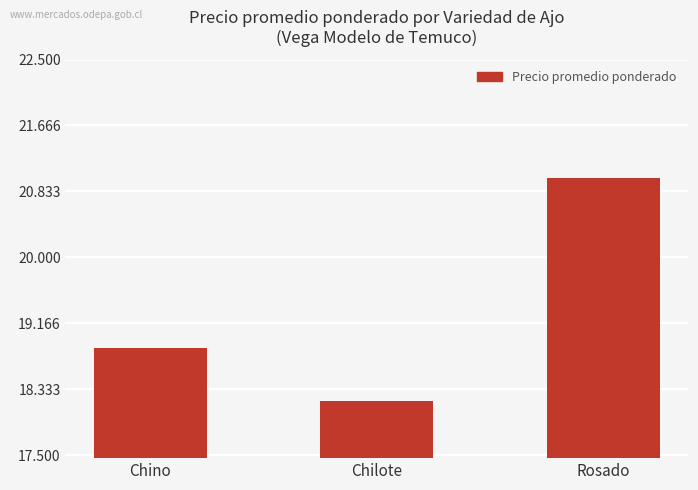

True or false: the data shows 28623 at Rosado.

False